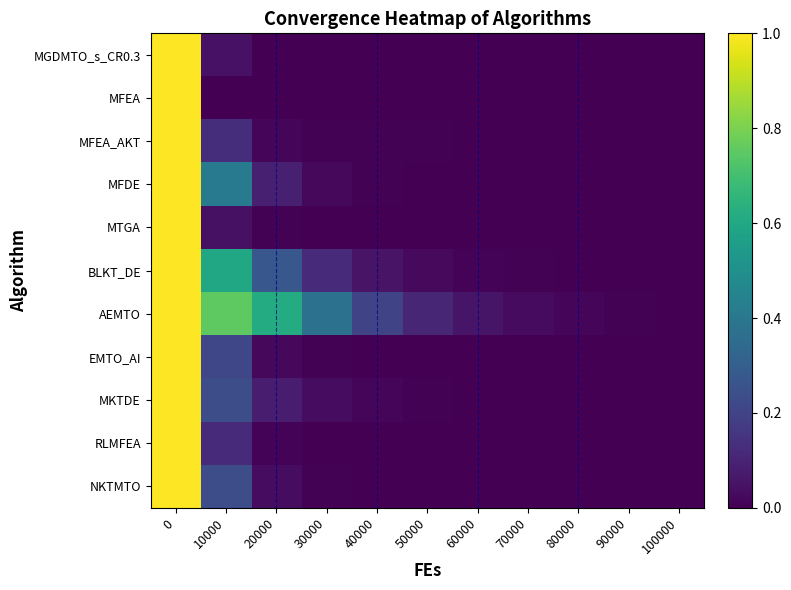

List the labels in order of MKTDE value, smallest first.

100000, 90000, 80000, 70000, 60000, 50000, 40000, 30000, 20000, 10000, 0